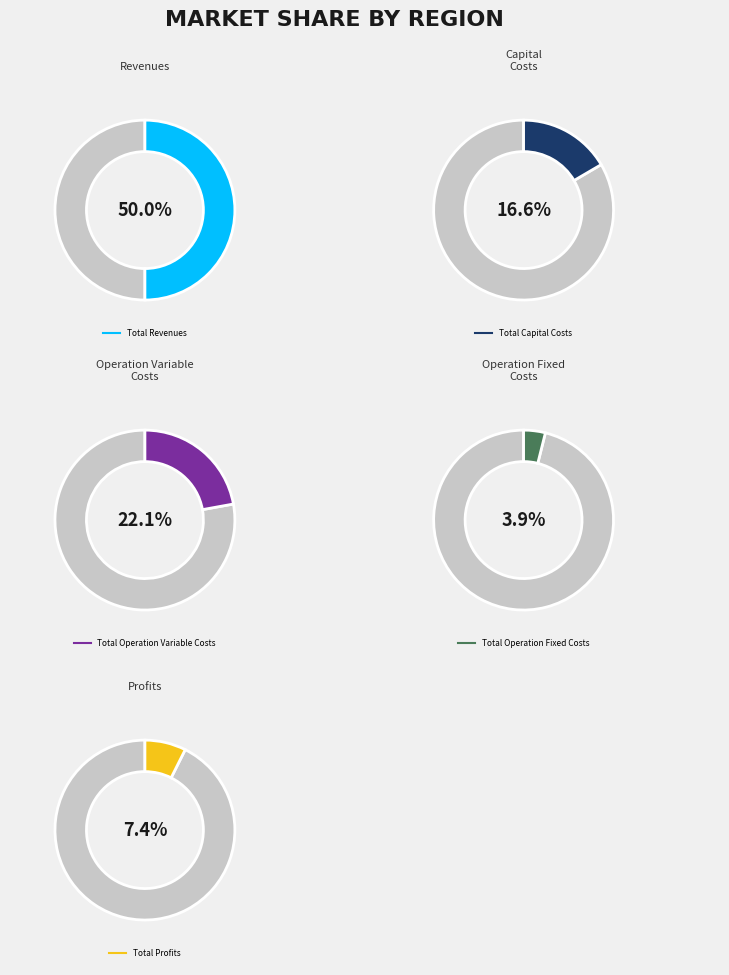

To the nearest percent, what is the difference between the Total Operation Variable Costs and Total Capital Costs slice percentages?

6%